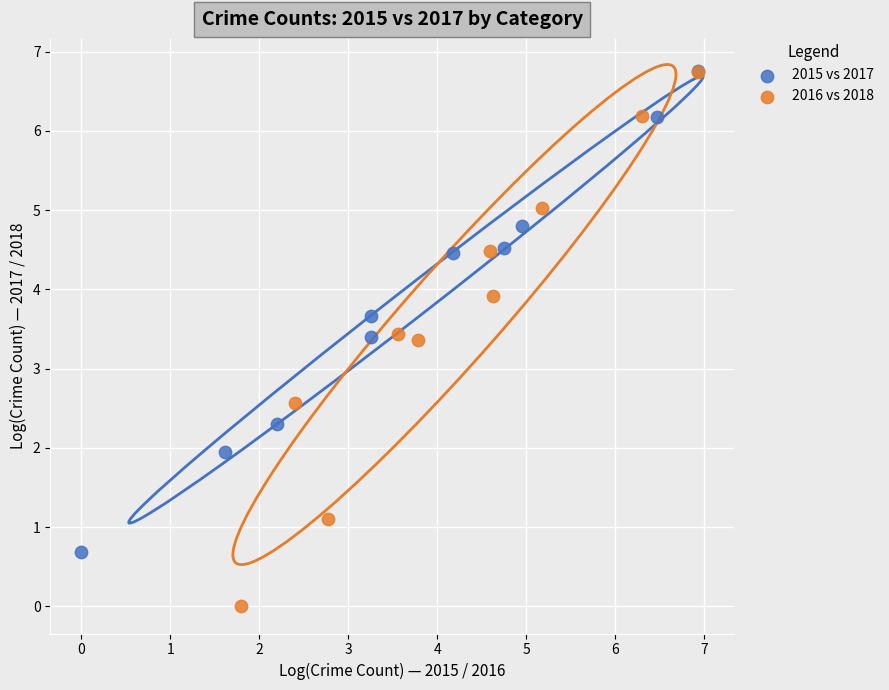

Which series contains the lowest Y value?

2016 vs 2018